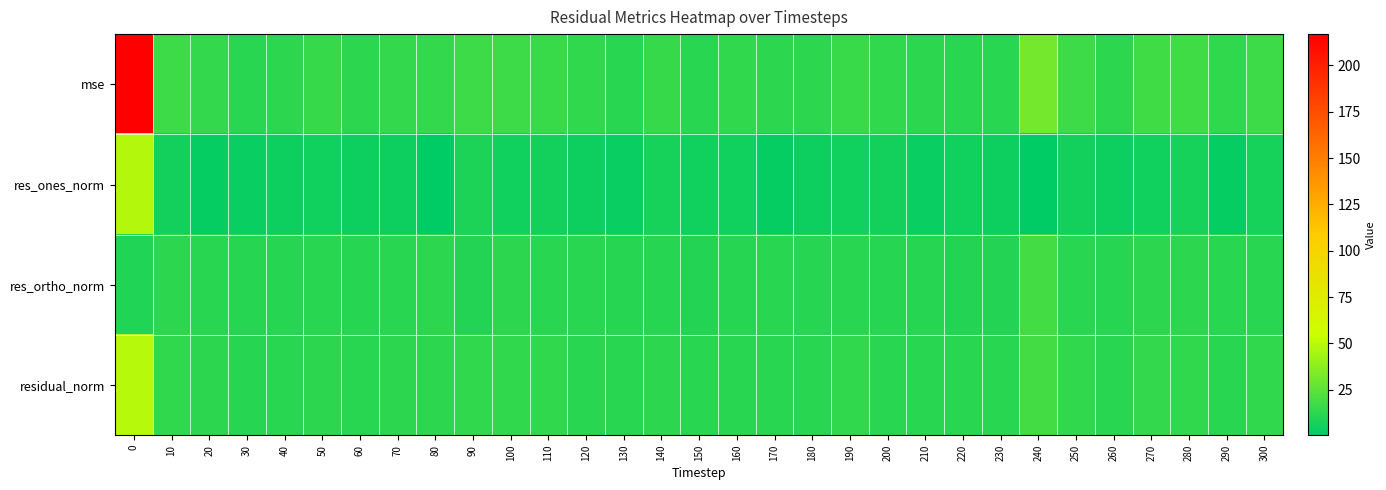

At how many categories does at least one series exceed 47?

1